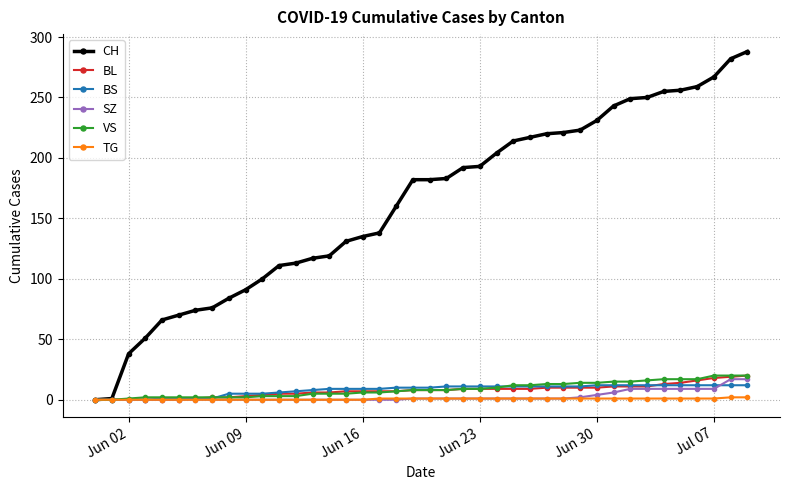

At how many categories does at least one series exceed 153?

22